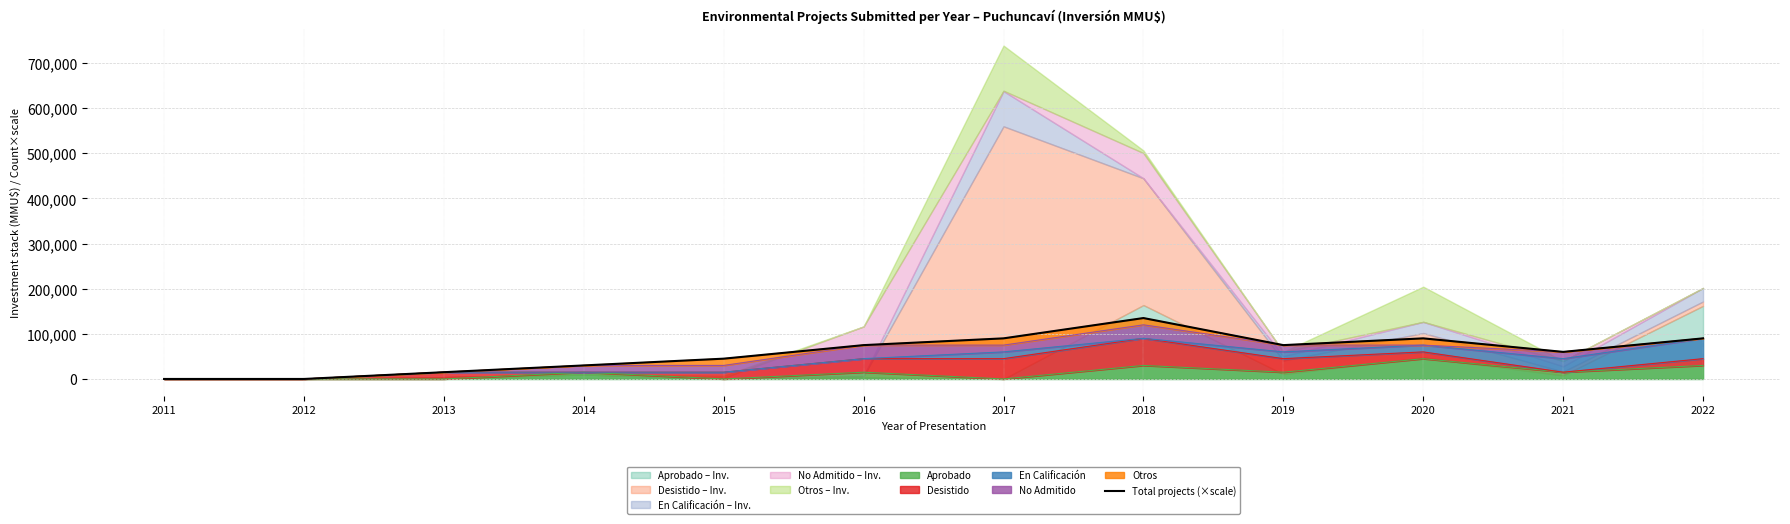

Rank the categories by value from lowest to highest.

2011, 2012, 2013, 2014, 2015, 2021, 2016, 2019, 2017, 2020, 2022, 2018